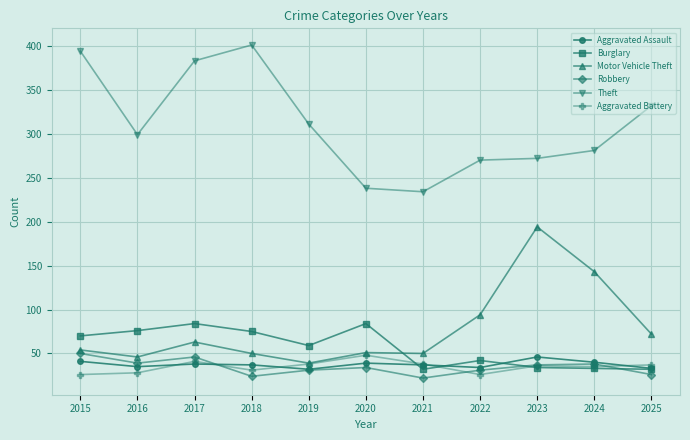

Which series has the largest total across all categories?

Theft